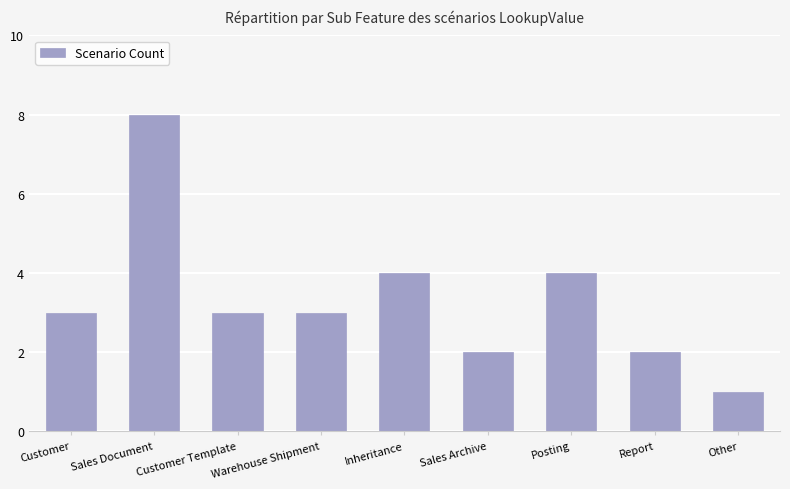

The chart shows a value of 2 at Other. True or false?

False